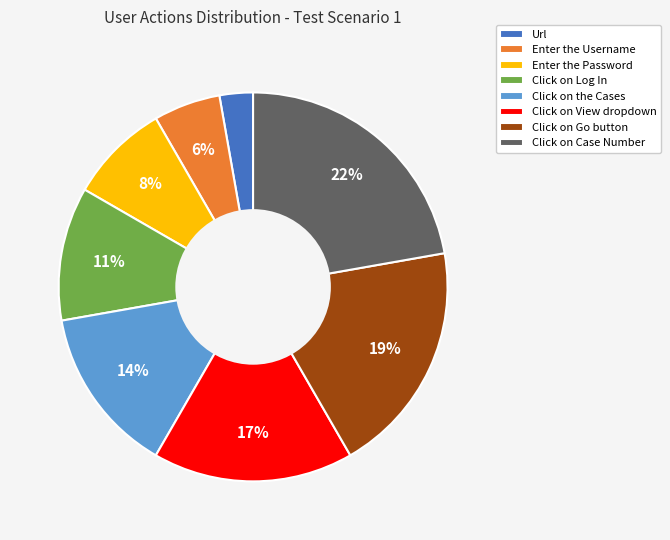

Count the number of slices in the pie.

8